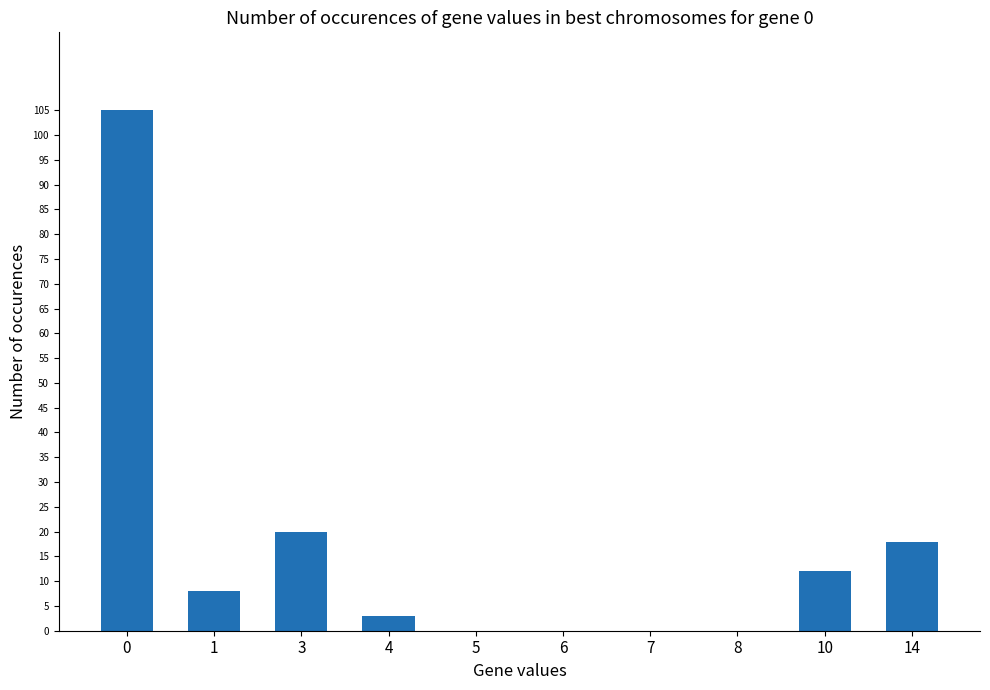

The chart shows a value of 0 at 8. True or false?

True